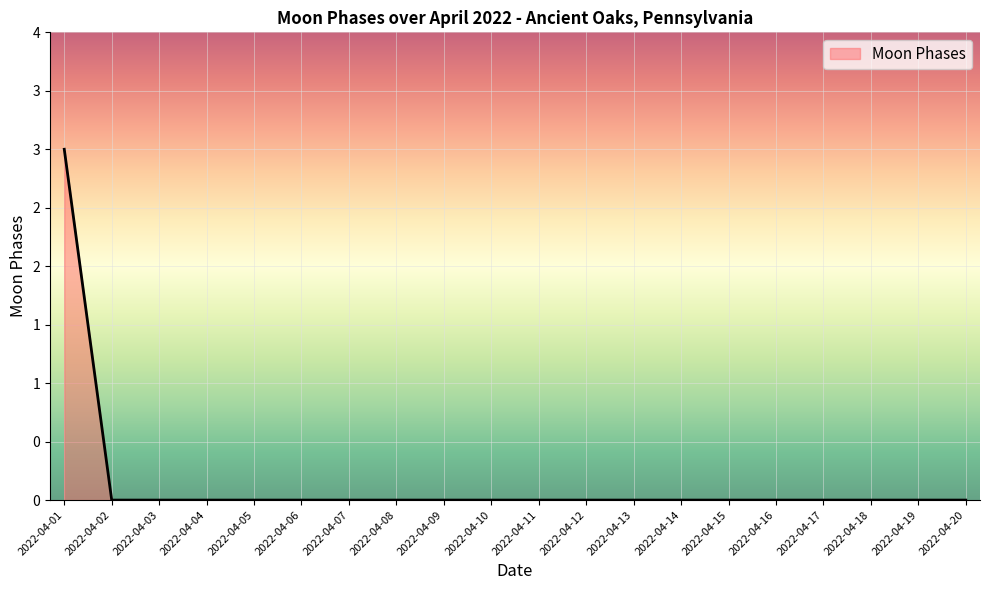

Does the chart have visible grid lines?

Yes